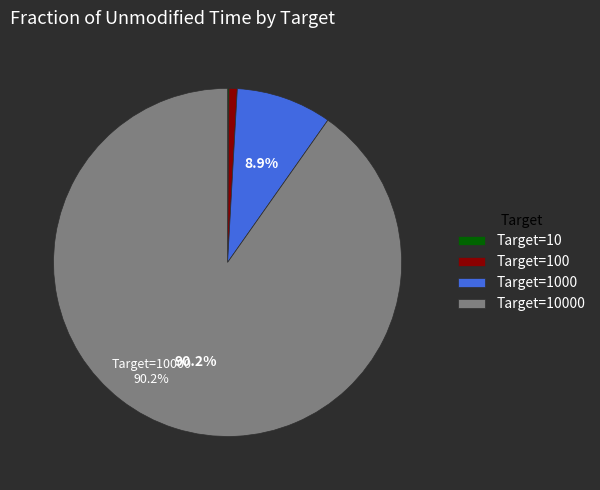

Is there any slice that represents more than half of the pie?

Yes